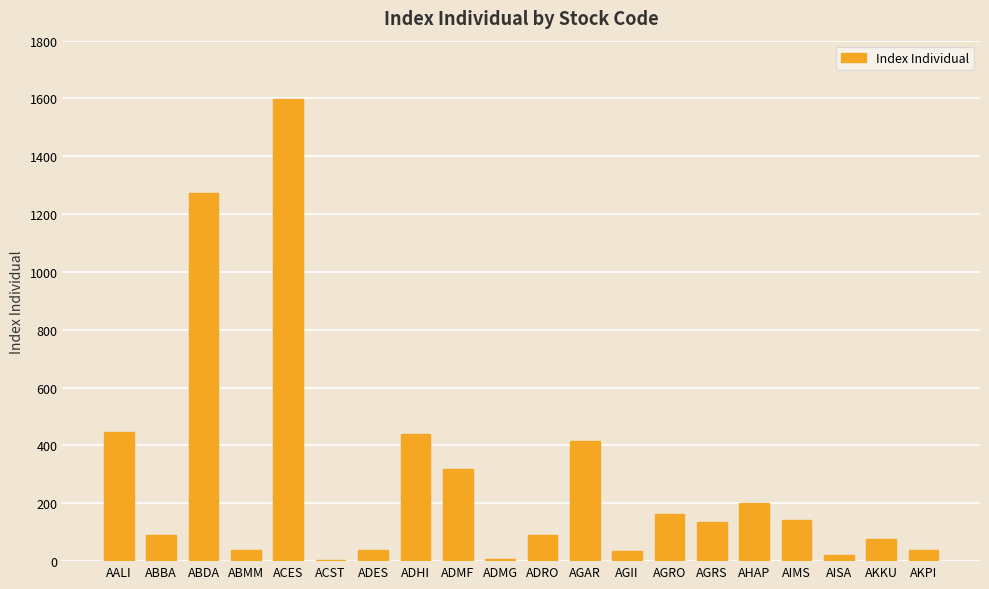

What is the change in value from ABMM to AKPI?

-0.4